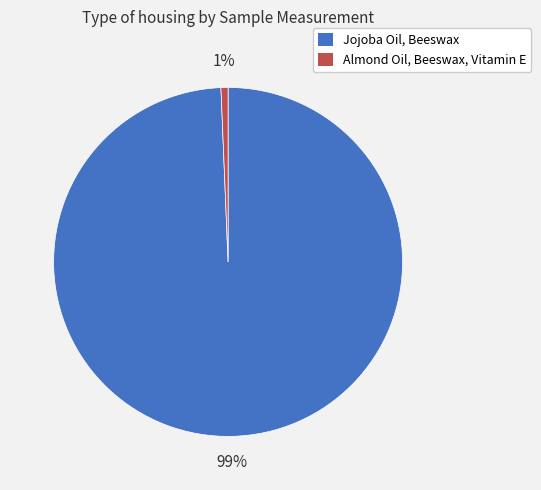

Does Jojoba Oil, Beeswax represent more than half of the total?

Yes